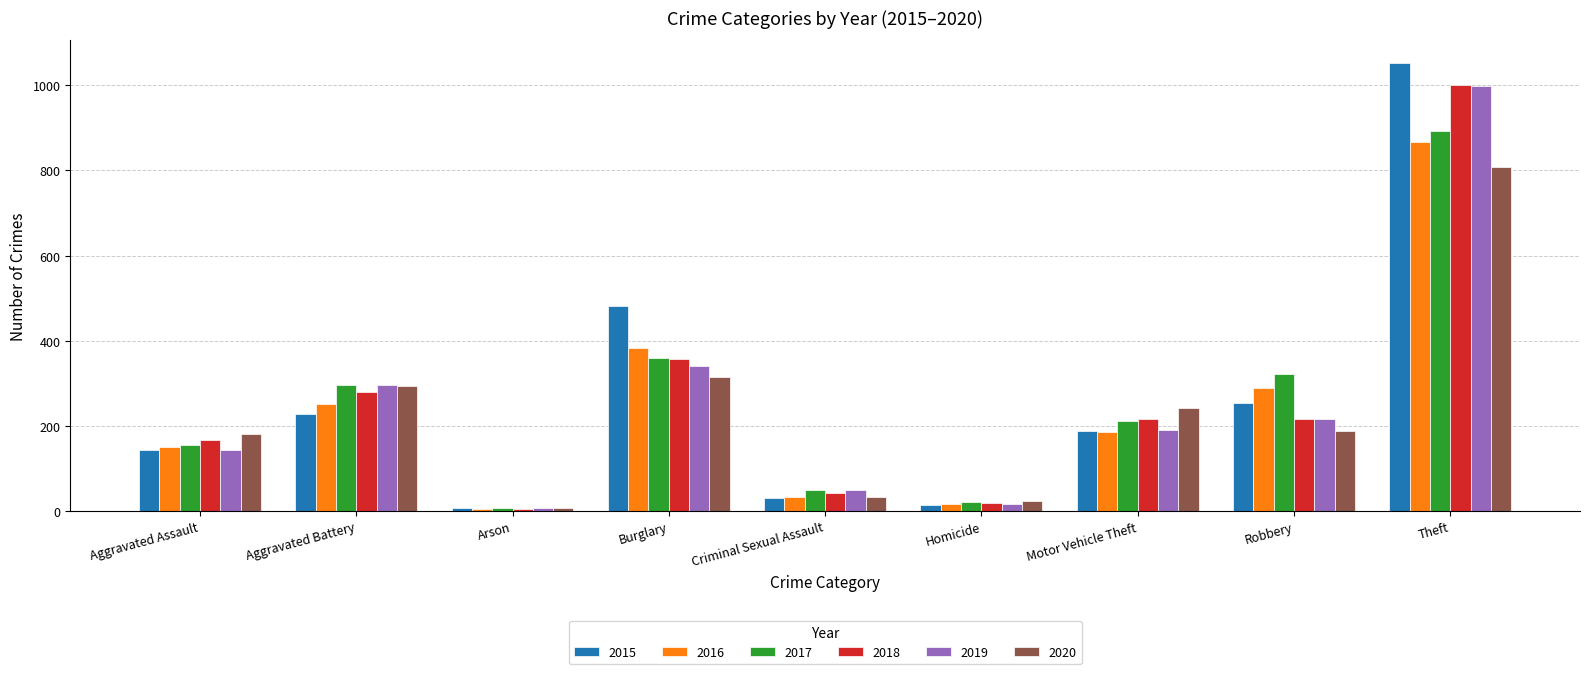

What is the difference between the maximum and minimum values in the 2020 series?

801